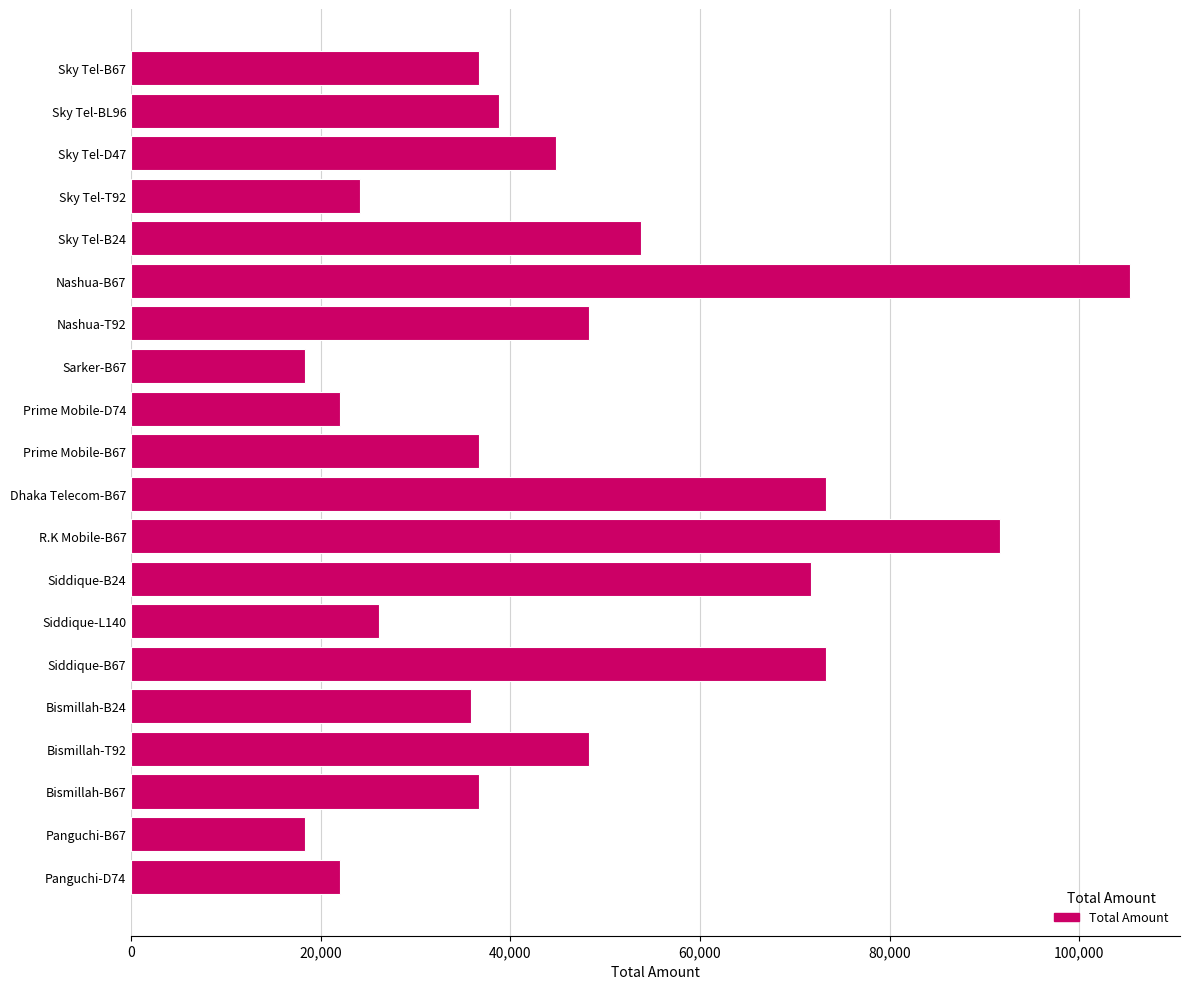

What is the minimum value shown in the chart?

18325.7